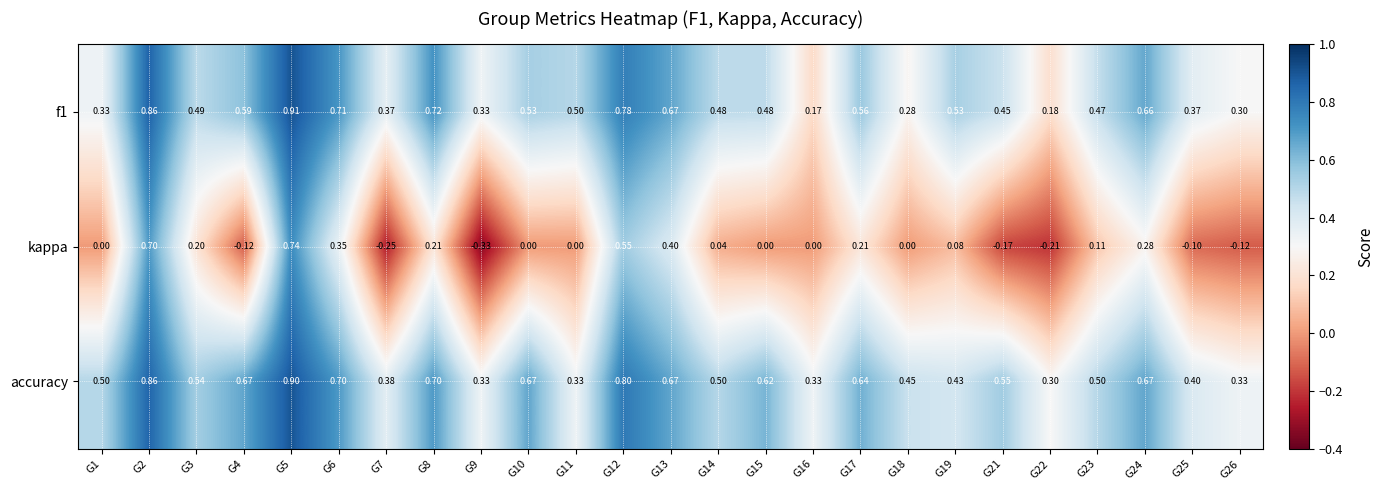

Between G2 and G19, which series saw the biggest shift?

kappa